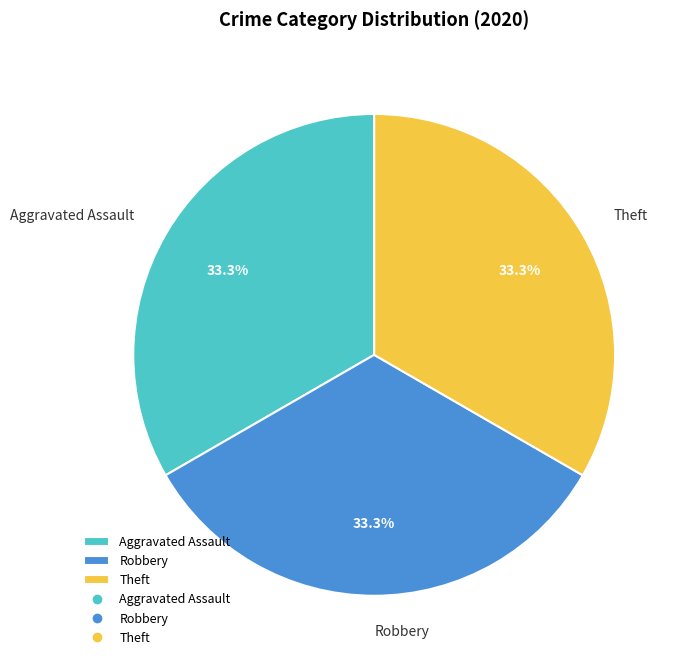

To the nearest percent, what is the difference between the largest and smallest slice percentages?

0%